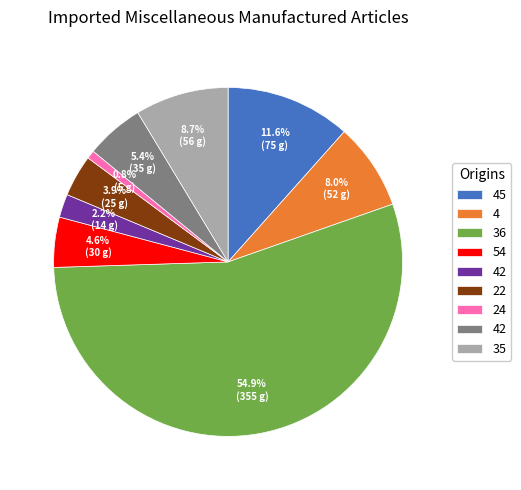

How many segments does this pie chart have?

9